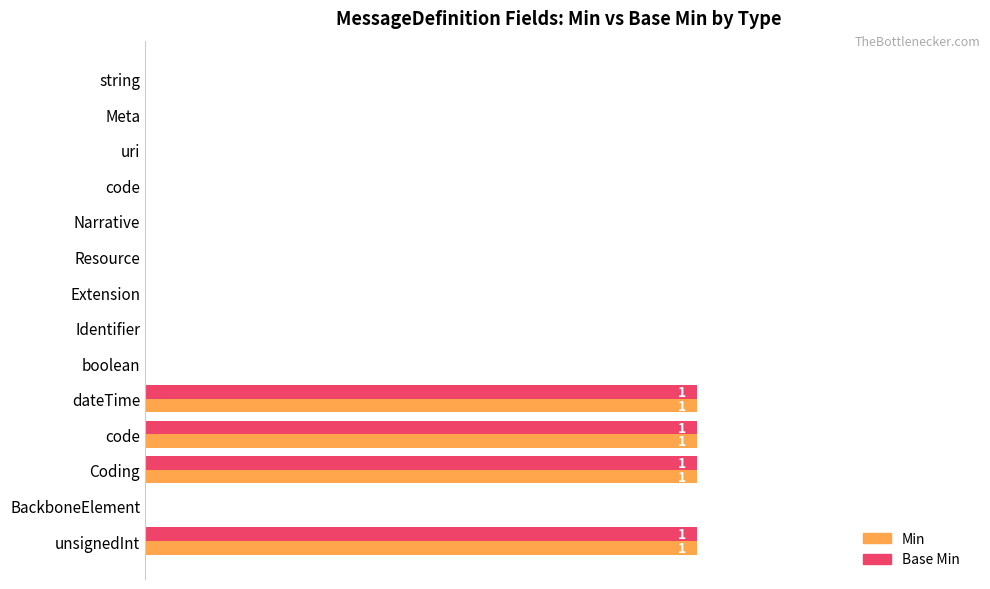

What are all the series names shown in the legend?

Min, Base Min